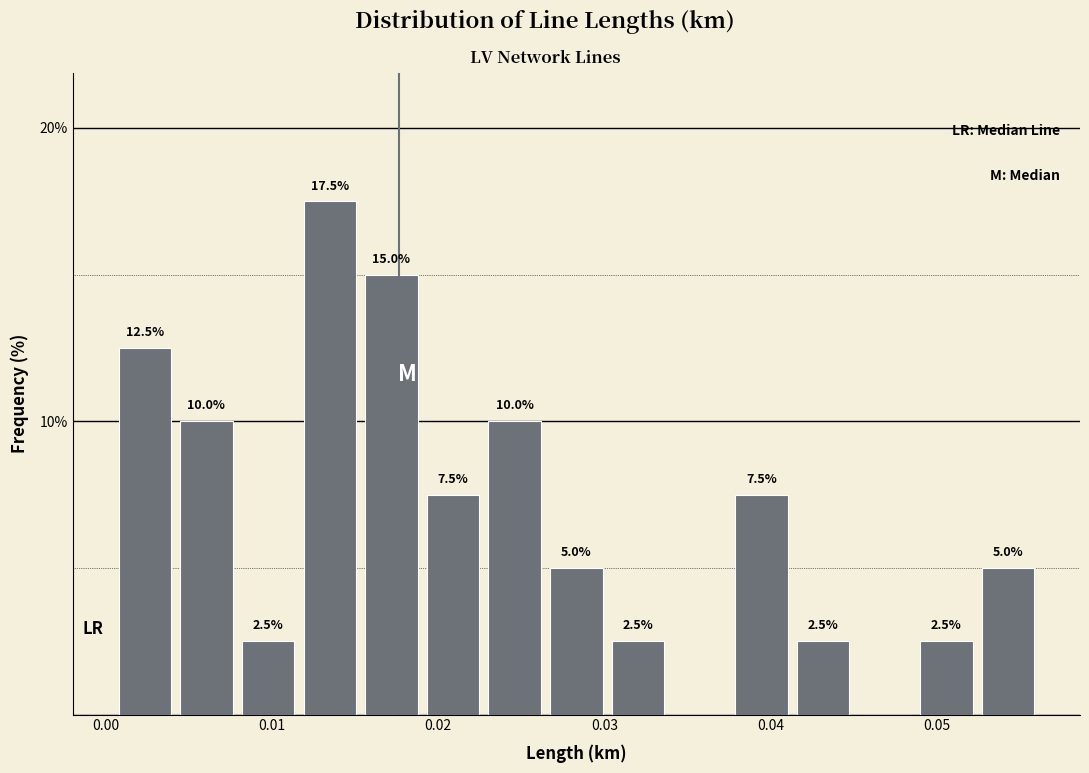

Read against the x-axis, roughly where is the centre of the tallest bar?

0.013